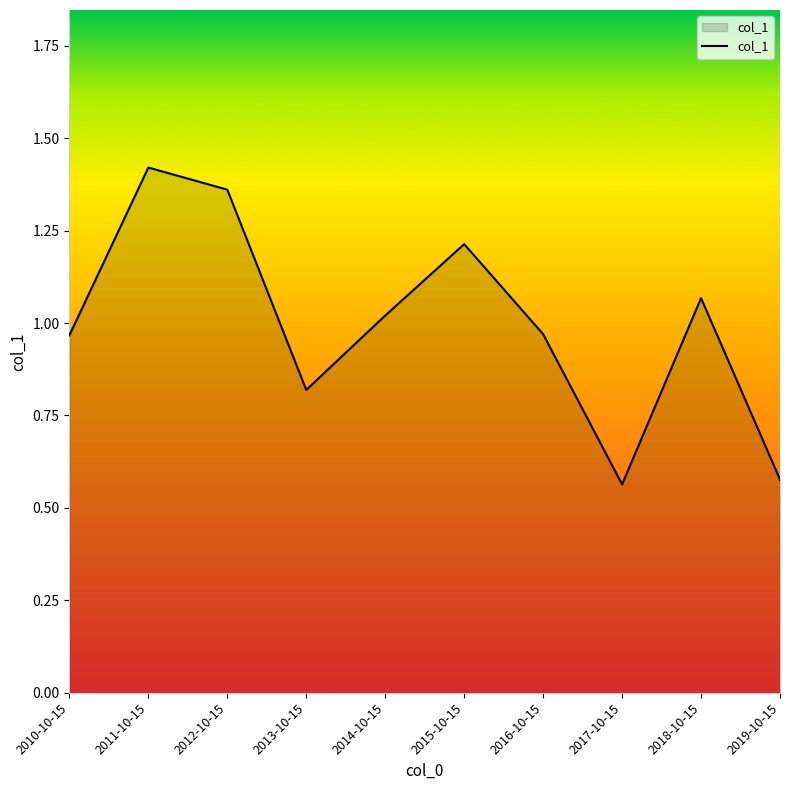

What position from the right is 2011-10-15?

9